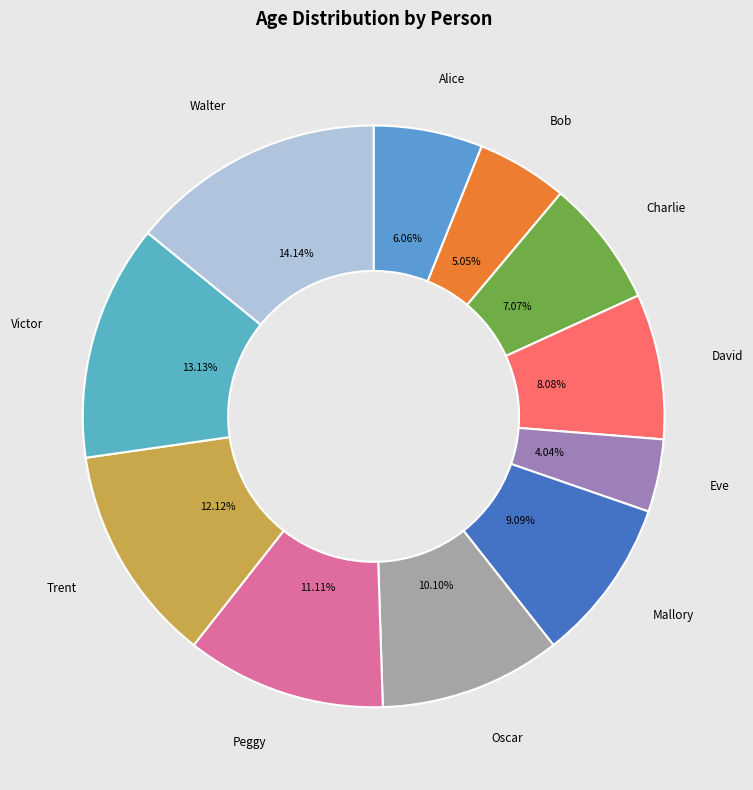

Is there any slice that represents more than half of the pie?

No